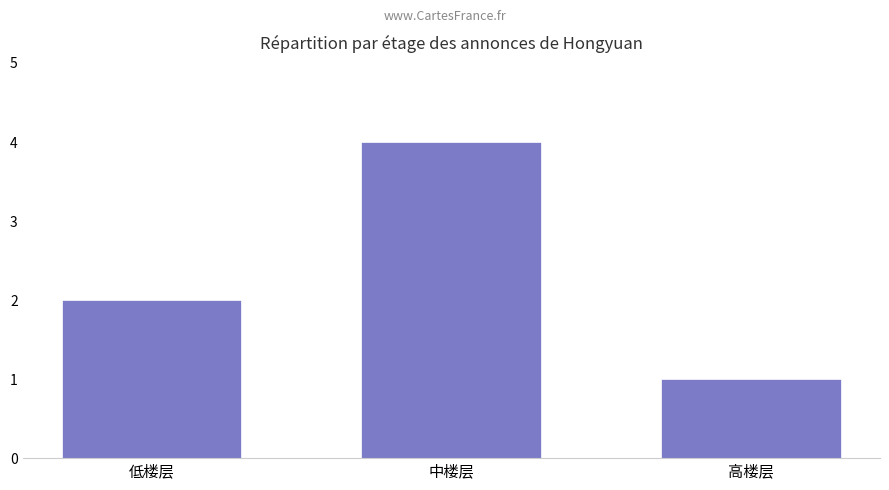

What is the difference between the maximum and minimum values?

3